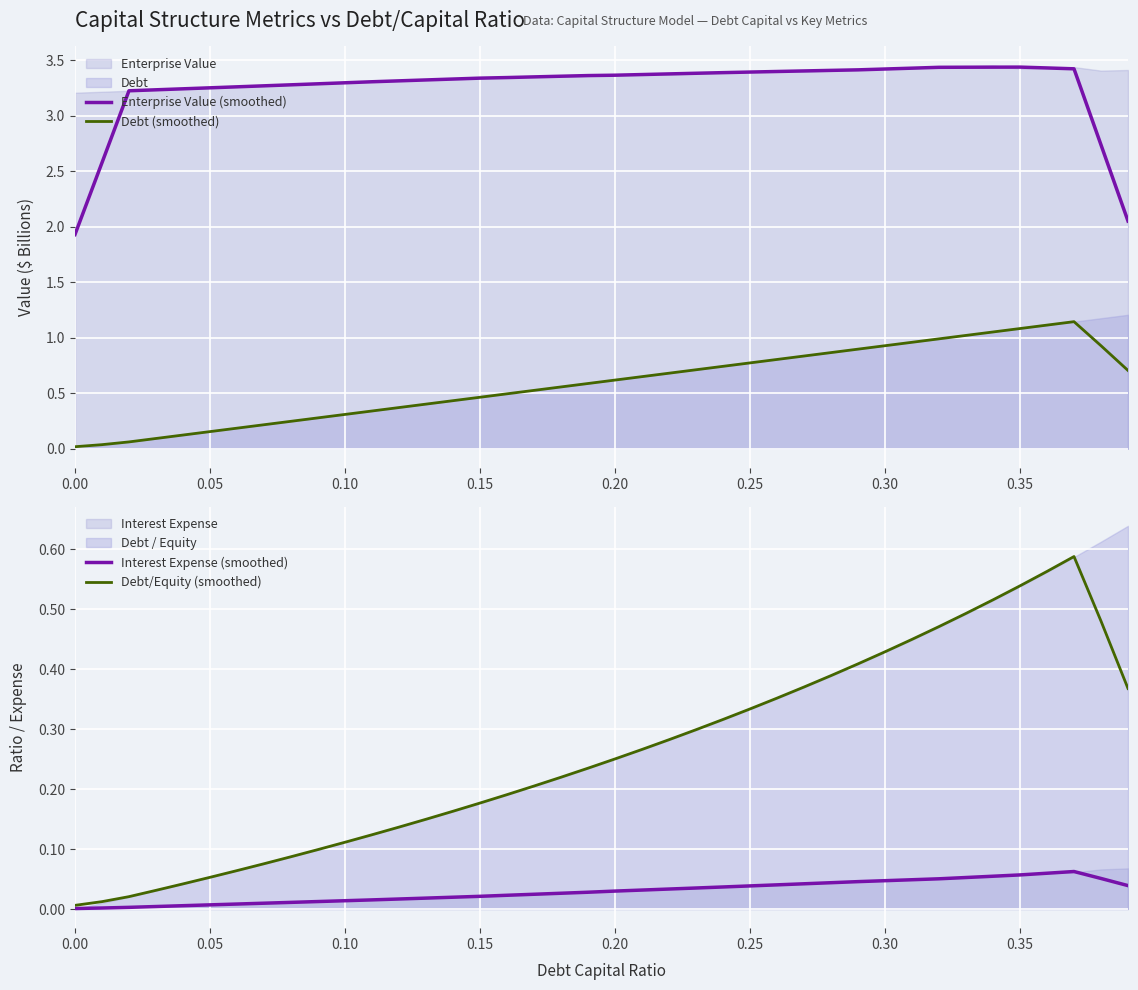

The Enterprise Value (smoothed) series shows 5.7 at 0.15. True or false?

False